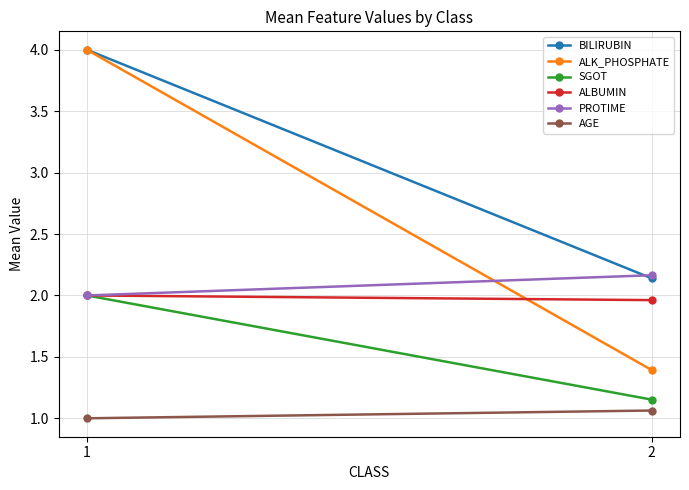

What is the lowest value of the AGE series?

1.0